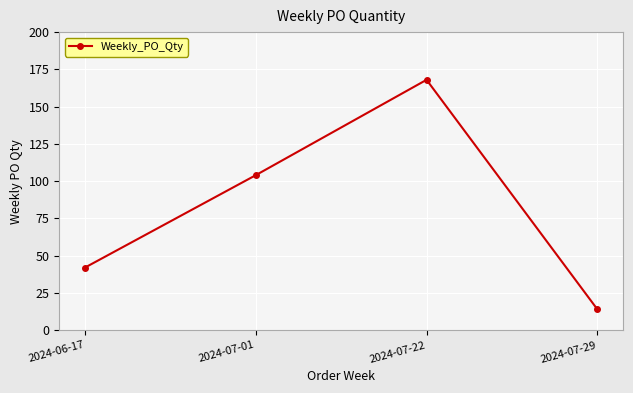

Approximately how many times larger is the value at 2024-07-01 compared to 2024-06-17?

2.5